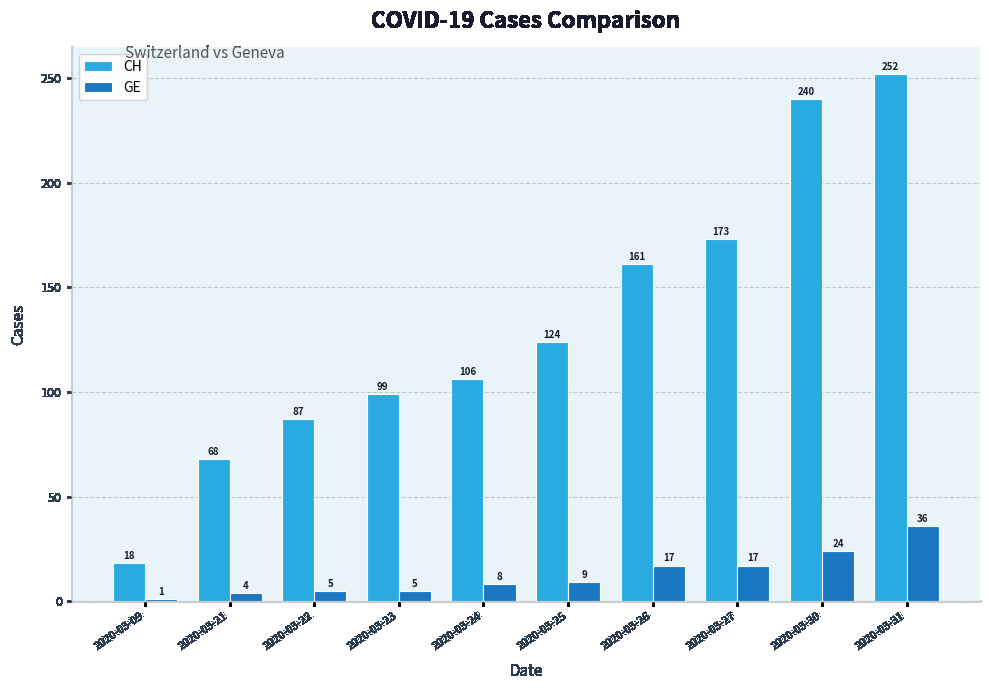

Reading right to left, transcribe all the data shown in this chart.

CH: 2020-03-31=252	2020-03-30=240	2020-03-27=173	2020-03-26=161	2020-03-25=124	2020-03-24=106	2020-03-23=99	2020-03-22=87	2020-03-21=68	2020-03-09=18
GE: 2020-03-31=36	2020-03-30=24	2020-03-27=17	2020-03-26=17	2020-03-25=9	2020-03-24=8	2020-03-23=5	2020-03-22=5	2020-03-21=4	2020-03-09=1